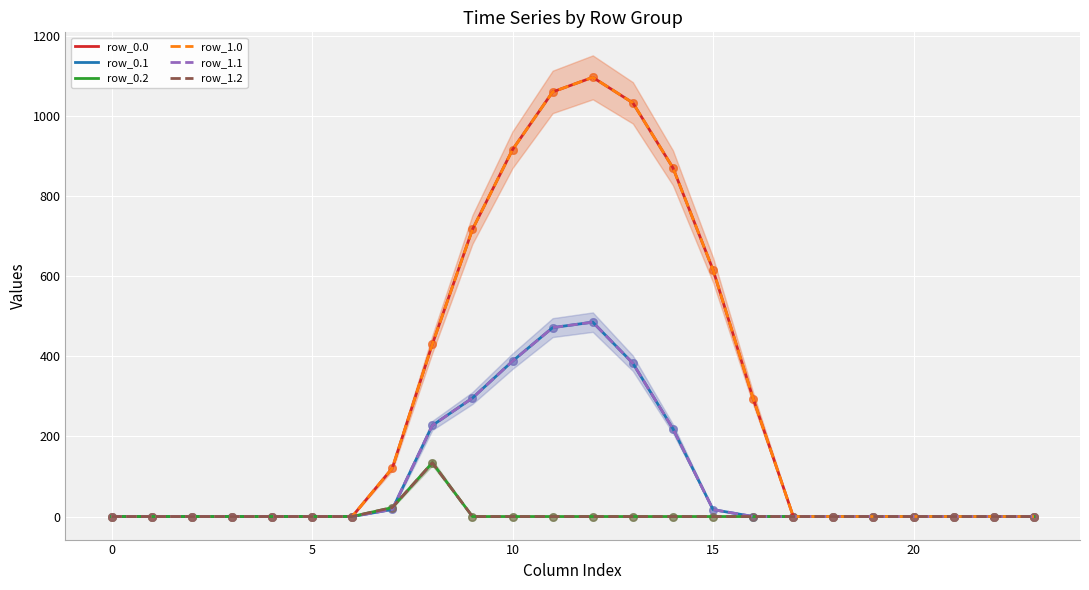

Which series reaches the maximum Y coordinate?

row_0.0